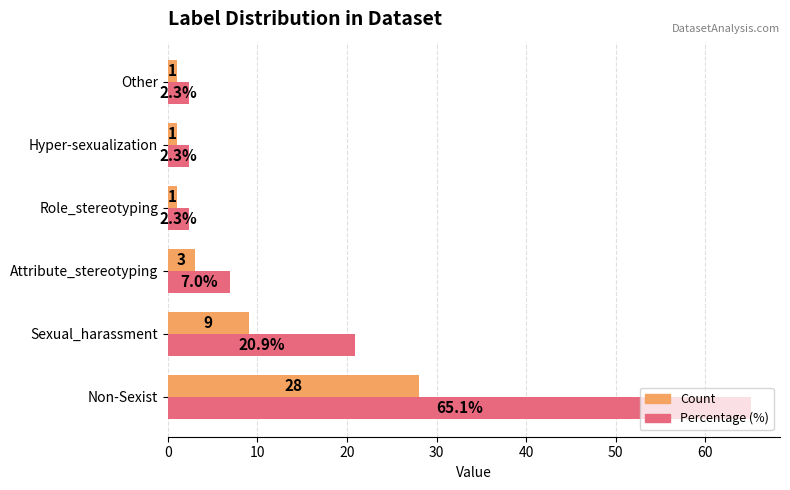

Rank the series at Non-Sexist from lowest to highest value.

Count, Percentage (%)